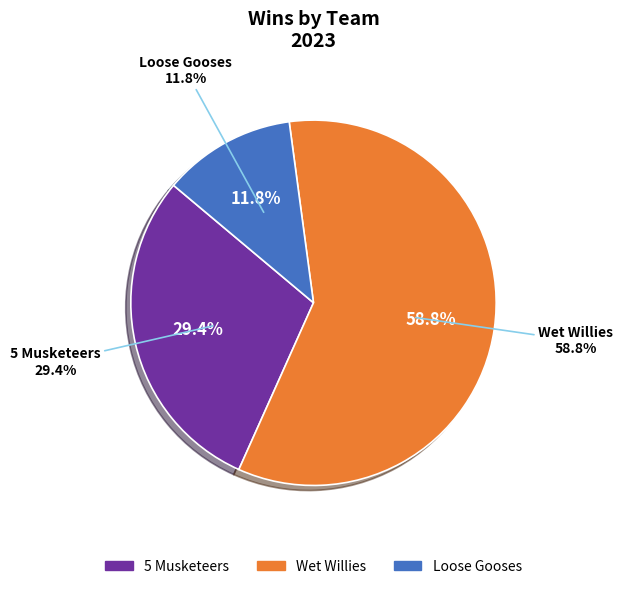

To the nearest percent, what percentage of the pie is 5 Musketeers?

29%